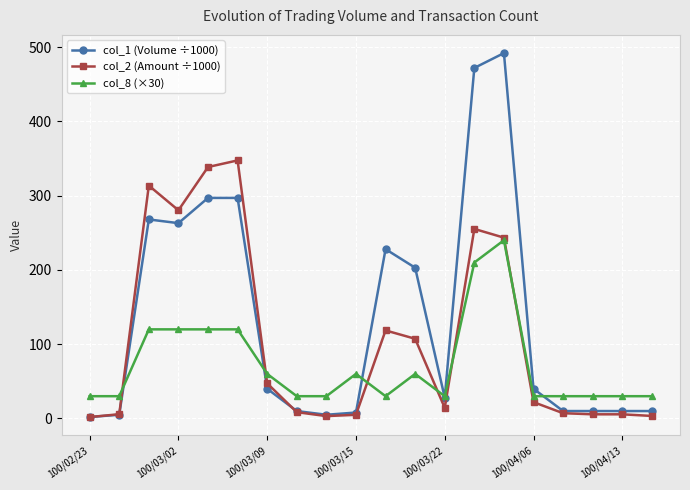

What is the greatest value displayed?

492.0